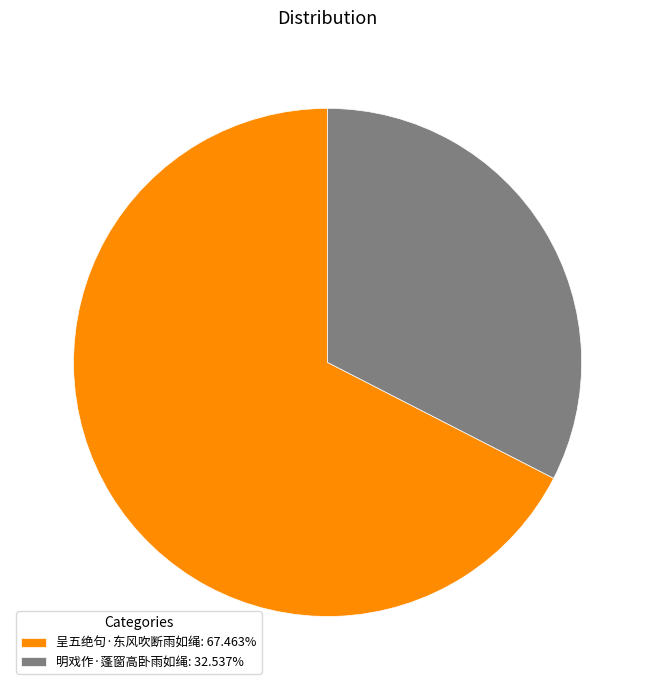

Which has a higher value, 呈五绝句·东风吹断雨如绳 or 明戏作·蓬窗高卧雨如绳?

呈五绝句·东风吹断雨如绳